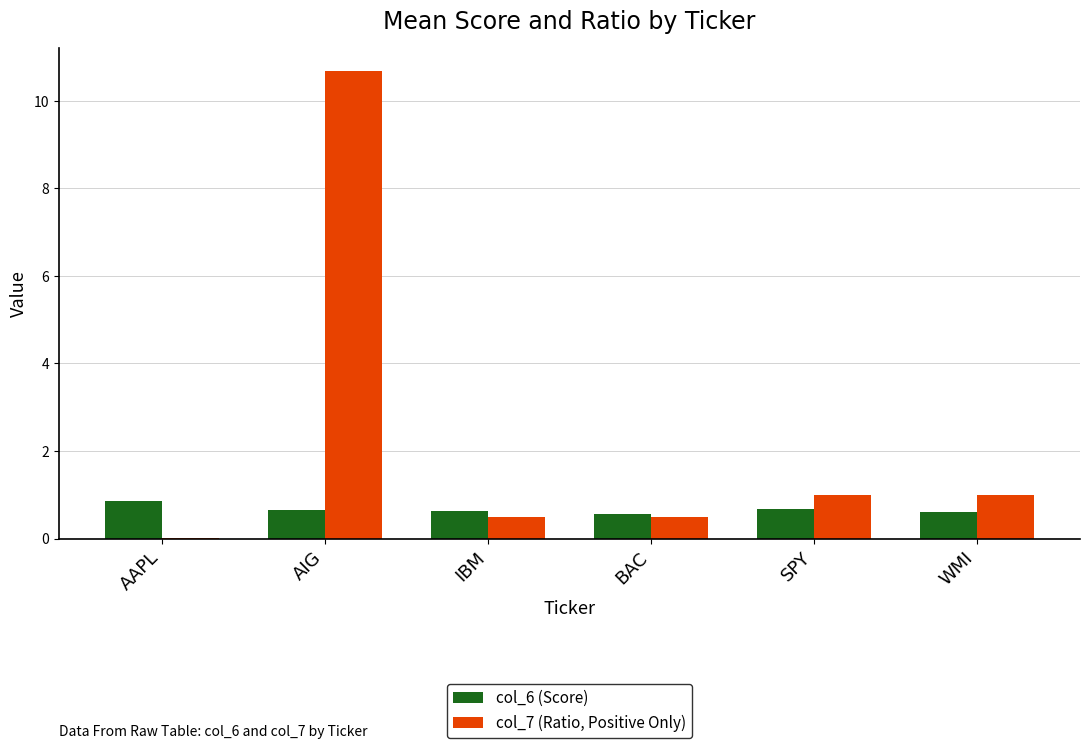

True or false: col_6 (Score) has a value of 0.2 at IBM.

False